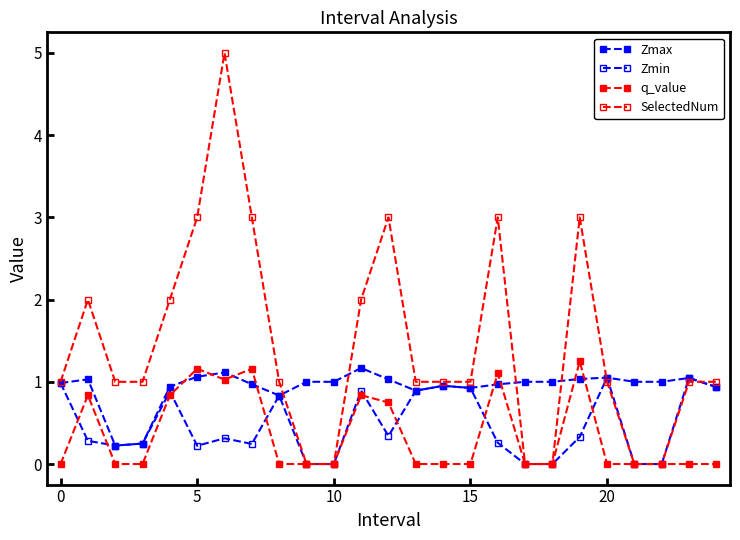

What is the average value of the Zmax series?

0.9